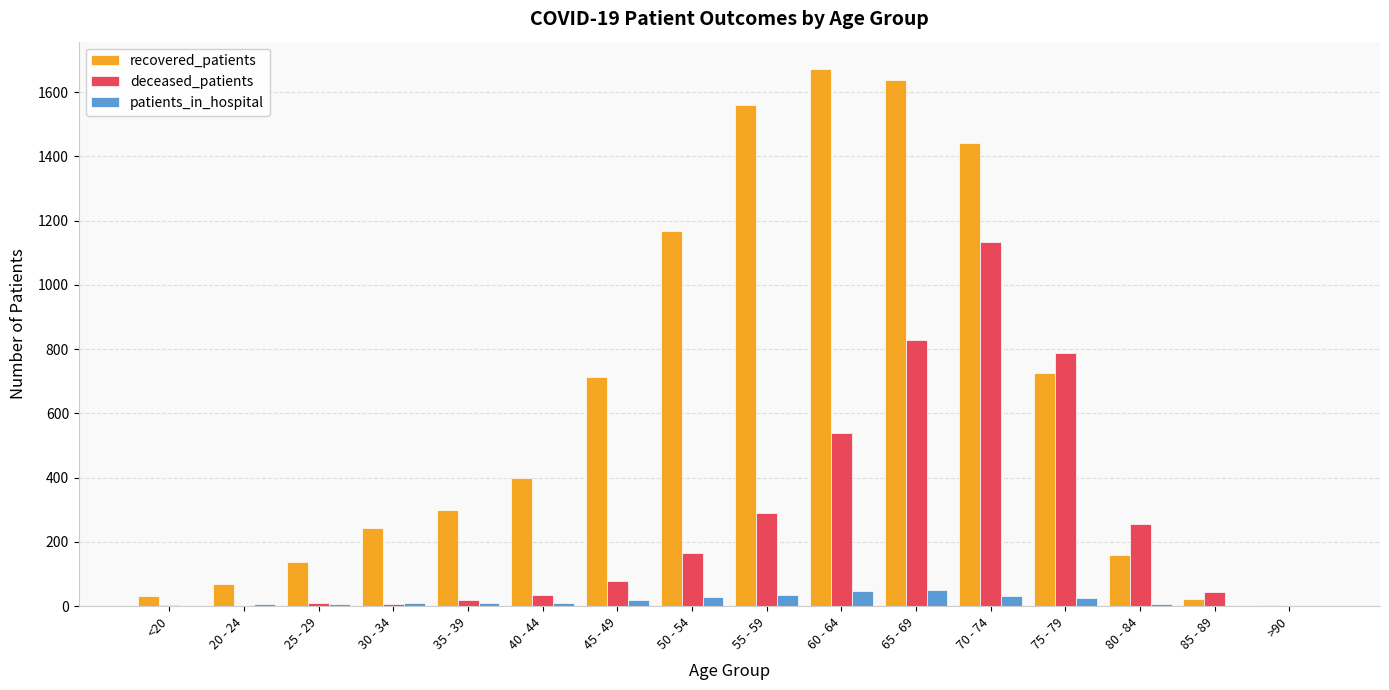

Which series has the widest spread of values?

recovered_patients